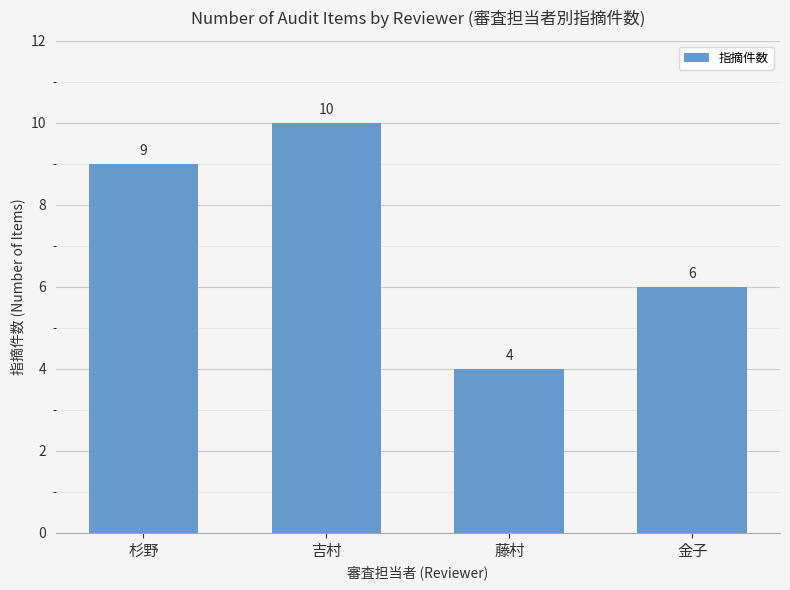

What is the approximate value at 杉野?

9